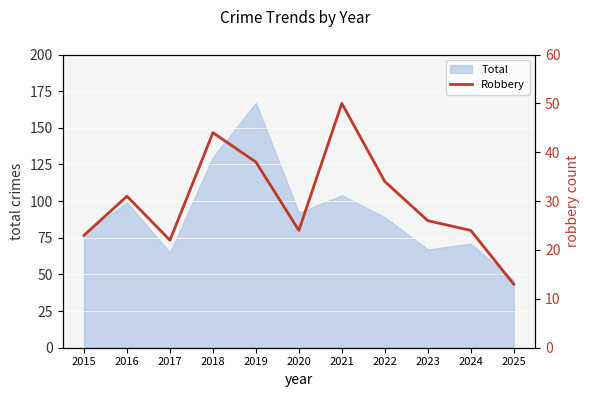

Reading left to right, what are all the values shown in this chart?

2015=23	2016=31	2017=22	2018=44	2019=38	2020=24	2021=50	2022=34	2023=26	2024=24	2025=13